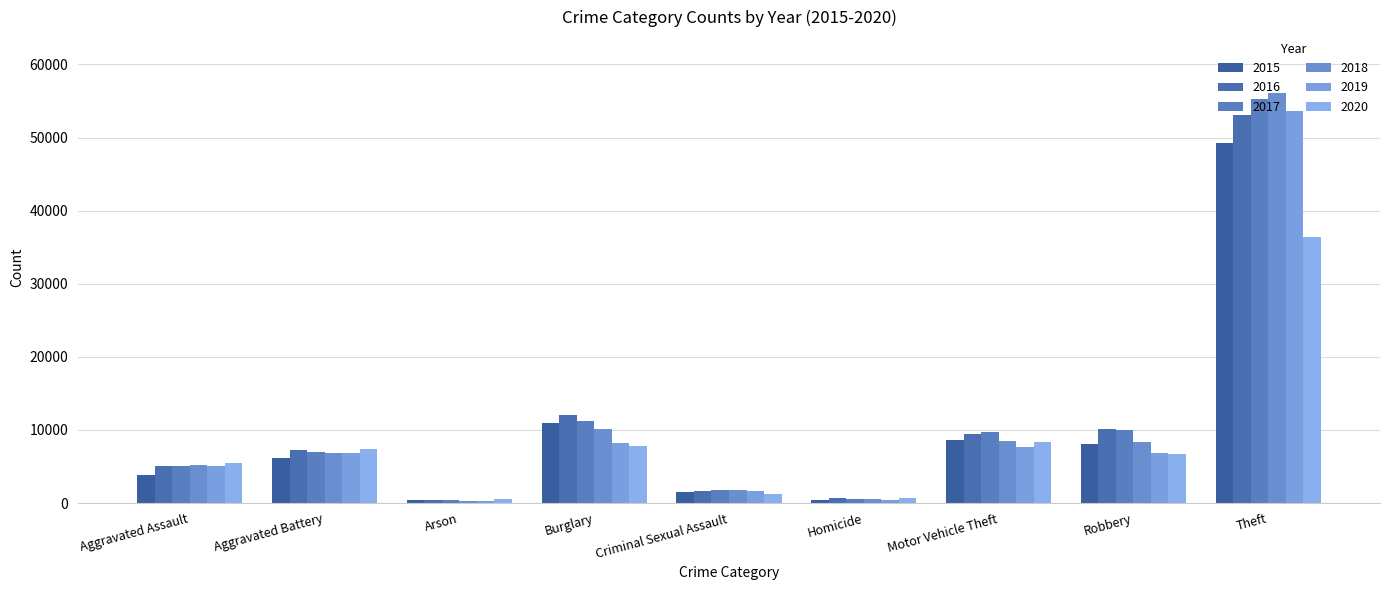

At which label does 2020 first exceed 6773?

Aggravated Battery